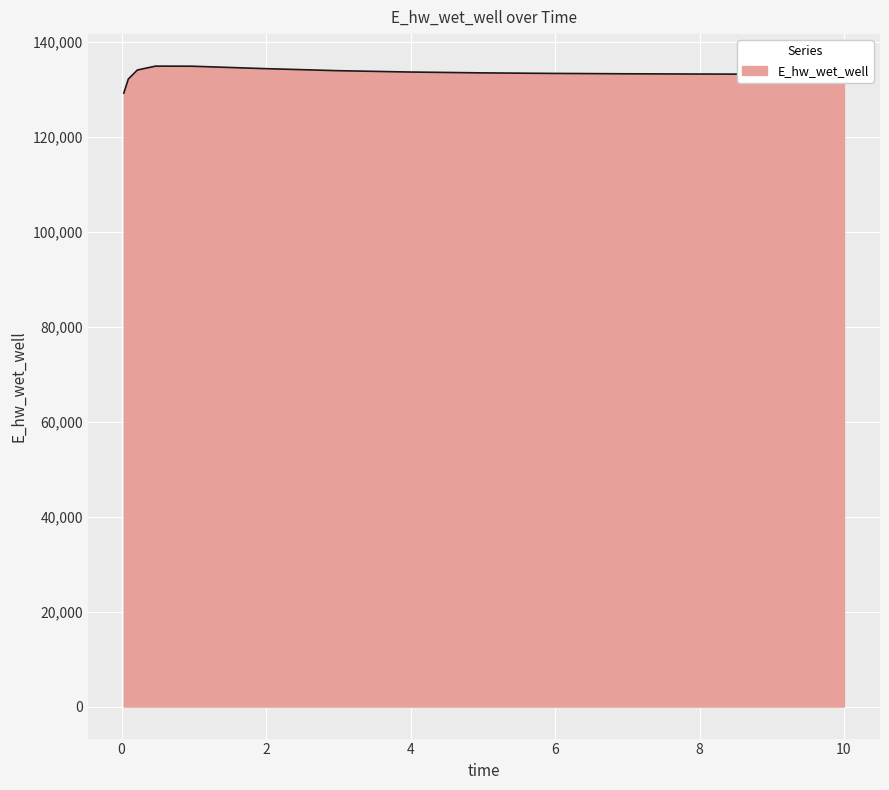

What is the maximum value shown in the chart?

134821.3